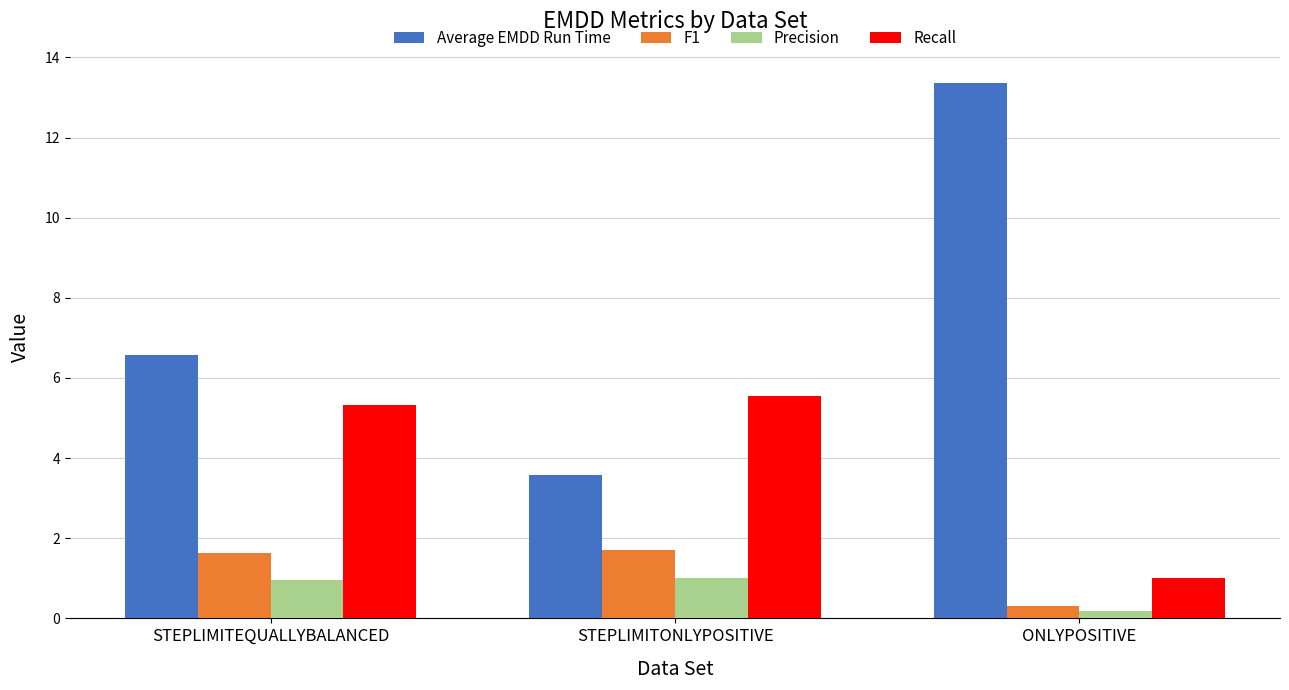

At how many categories does at least one series exceed 4?

3